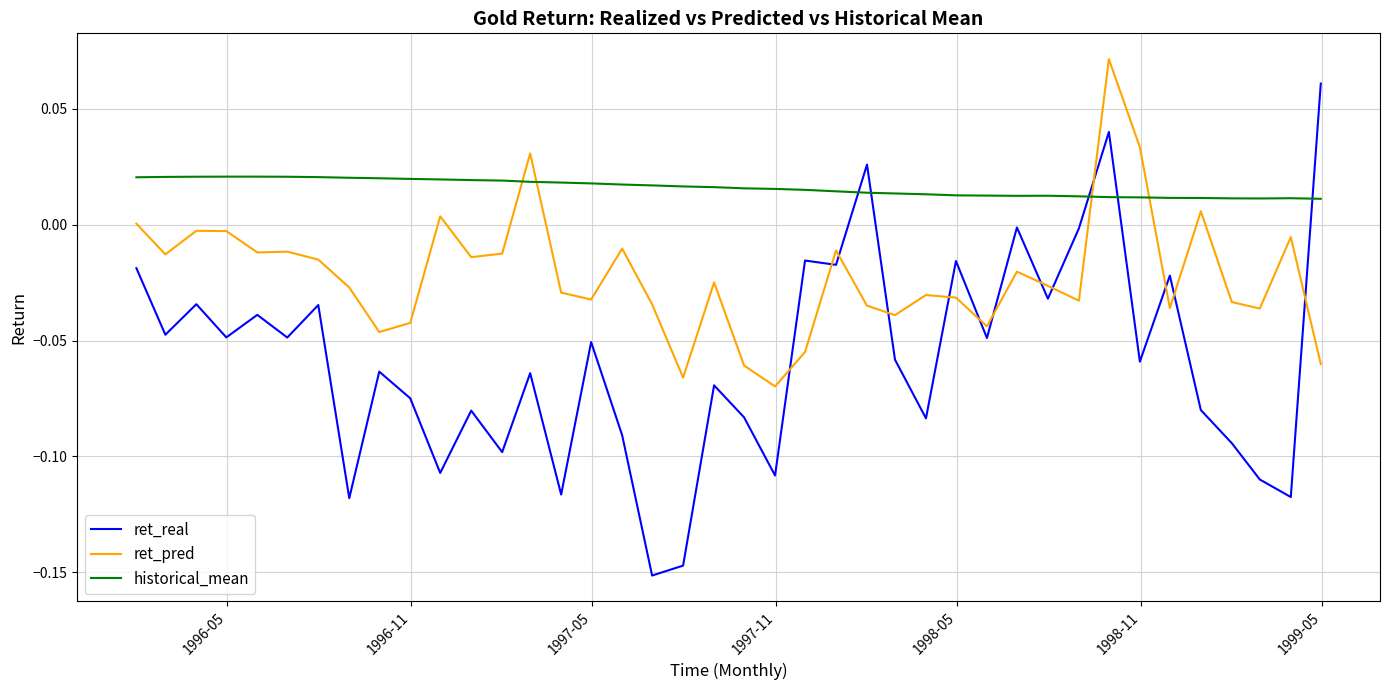

List the series in order of their overall mean, lowest first.

ret_real, ret_pred, historical_mean